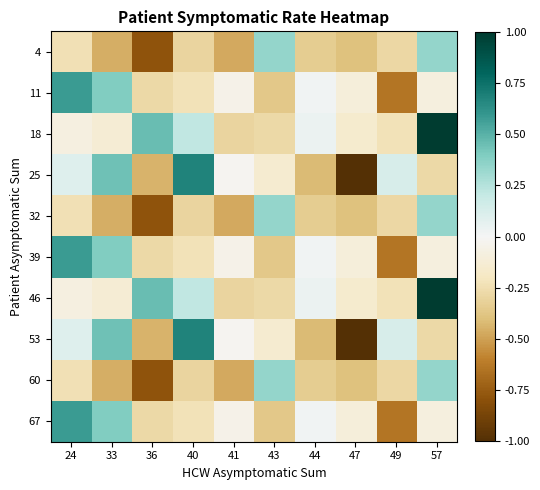

Which series has the largest total across all categories?

18